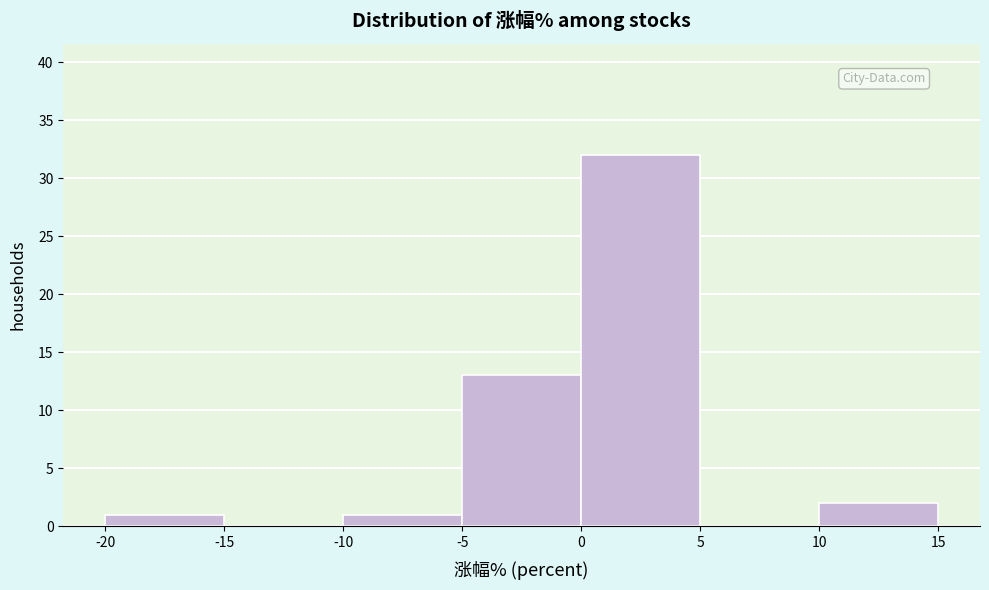

Reading left to right, list every bar in this chart as the range it spans on the x-axis followed by its height. The values are not printed on the chart, so give them approximately, as read against the axis.

-20 to -15: 1
-15 to -10: 0
-10 to -5: 1
-5 to 0: 13
0 to 5: 32
5 to 10: 0
10 to 15: 2